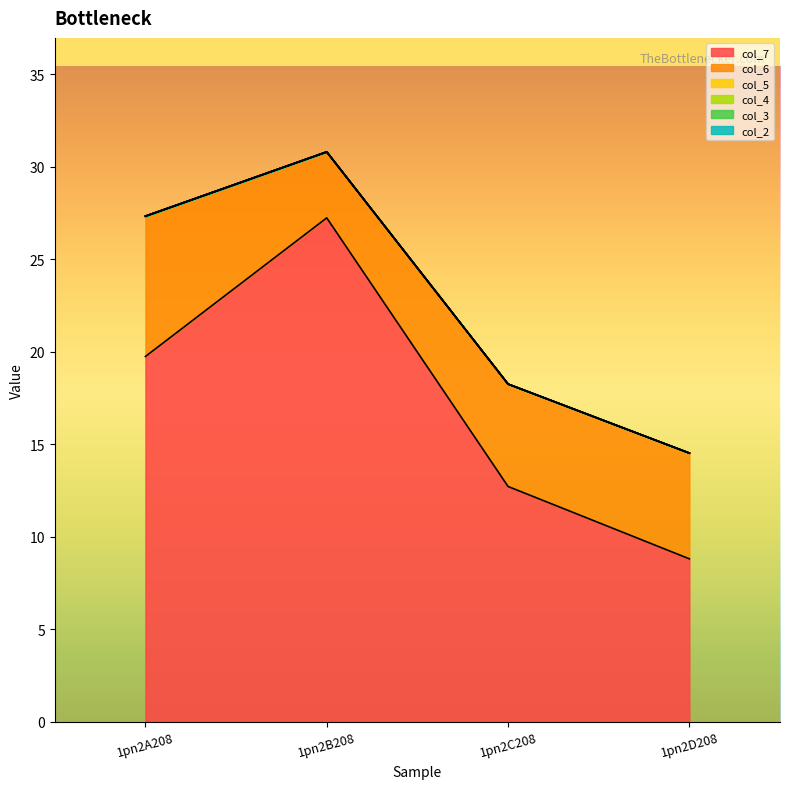

True or false: col_5 and col_4 cross at least once.

False